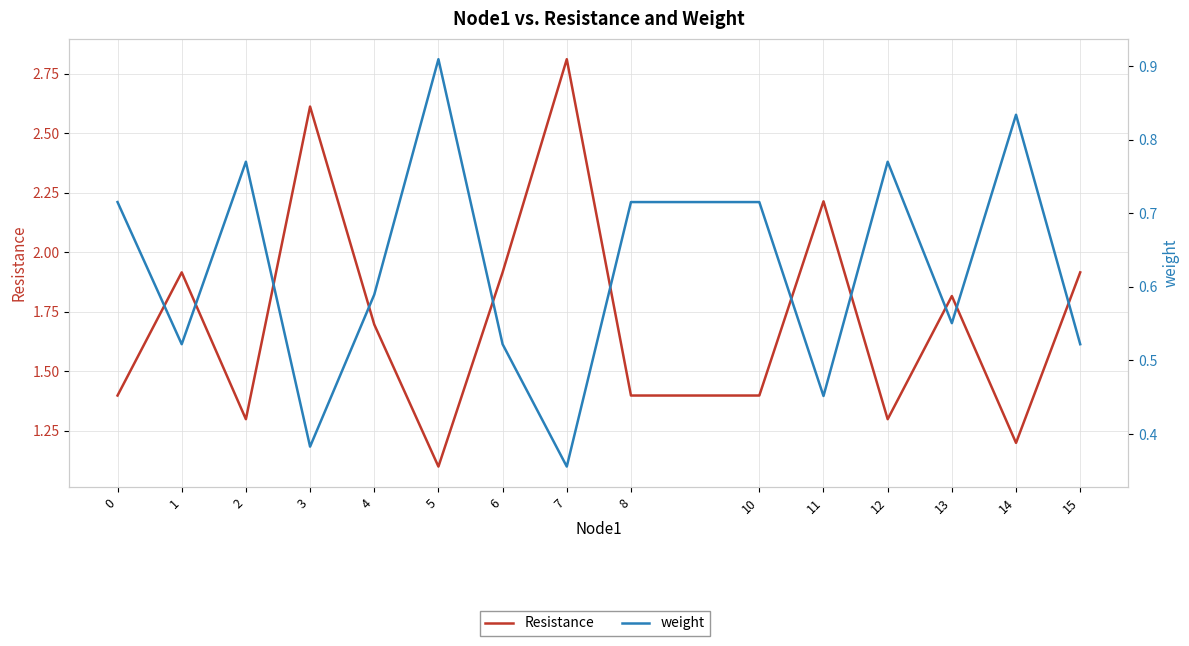

Where is weight nearest to the value 0?

7